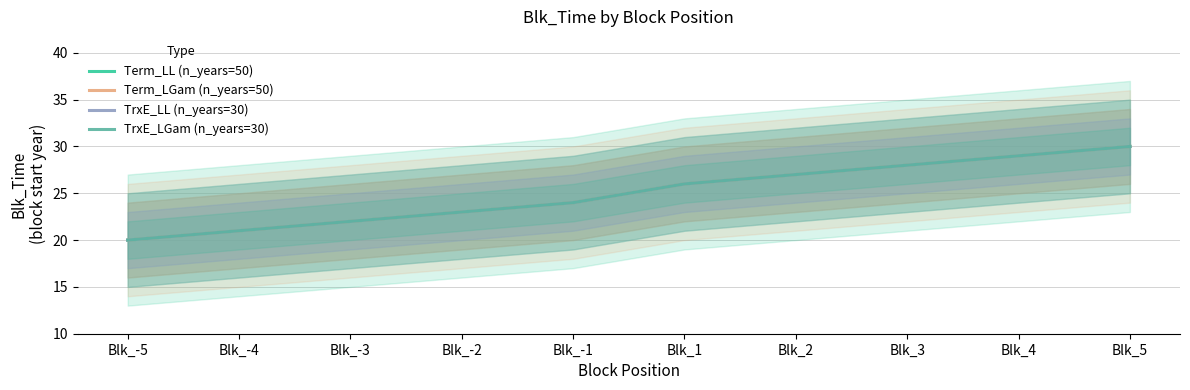

The Term_LGam (n_years=50) series shows 6 at Blk_-2. True or false?

False